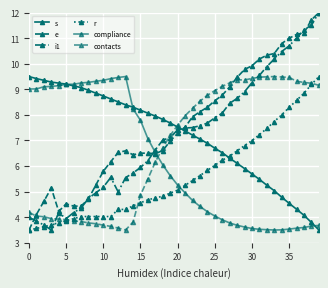

How many data points does each series have?

40